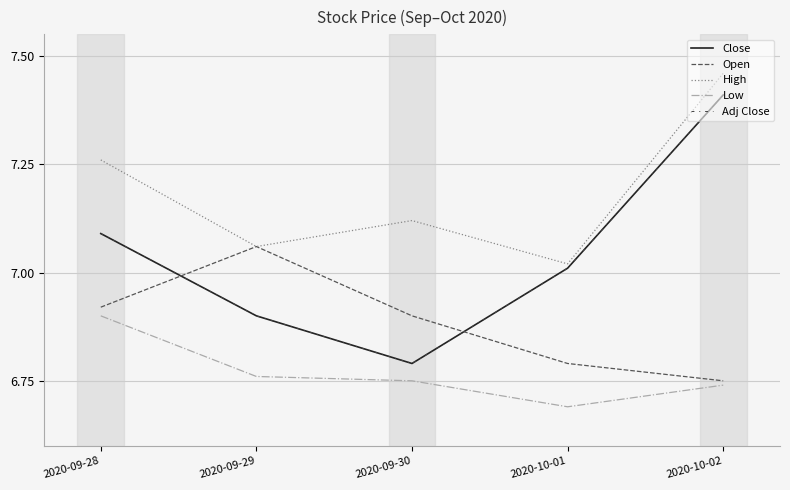

Does the chart display data point markers on the line(s)?

No